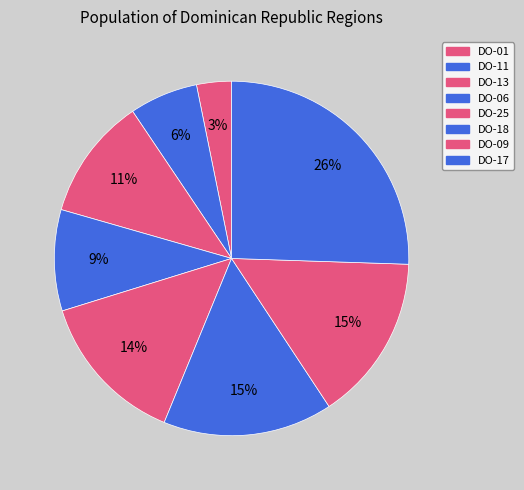

Combined, do DO-01 and DO-17 account for over 50%?

No